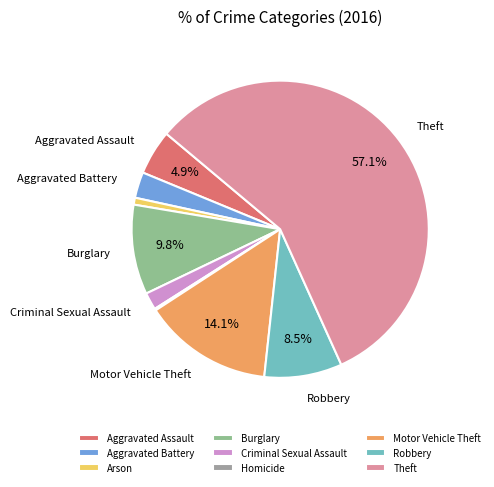

To the nearest percent, what portion does Aggravated Battery represent?

3%